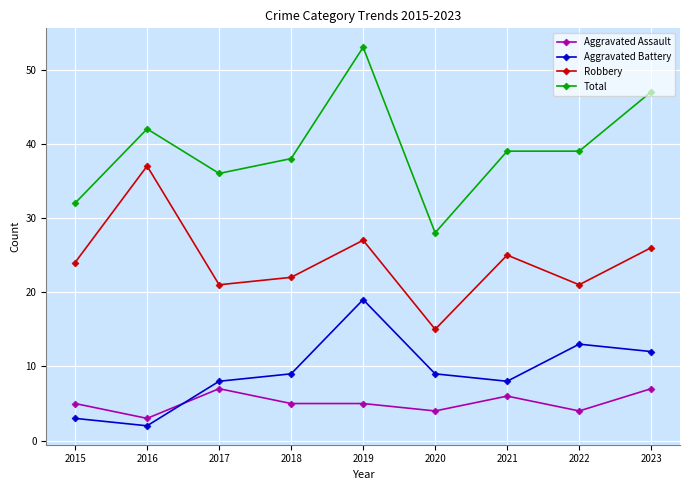

What is the sum of the Total values at 2018 and 2022?

77